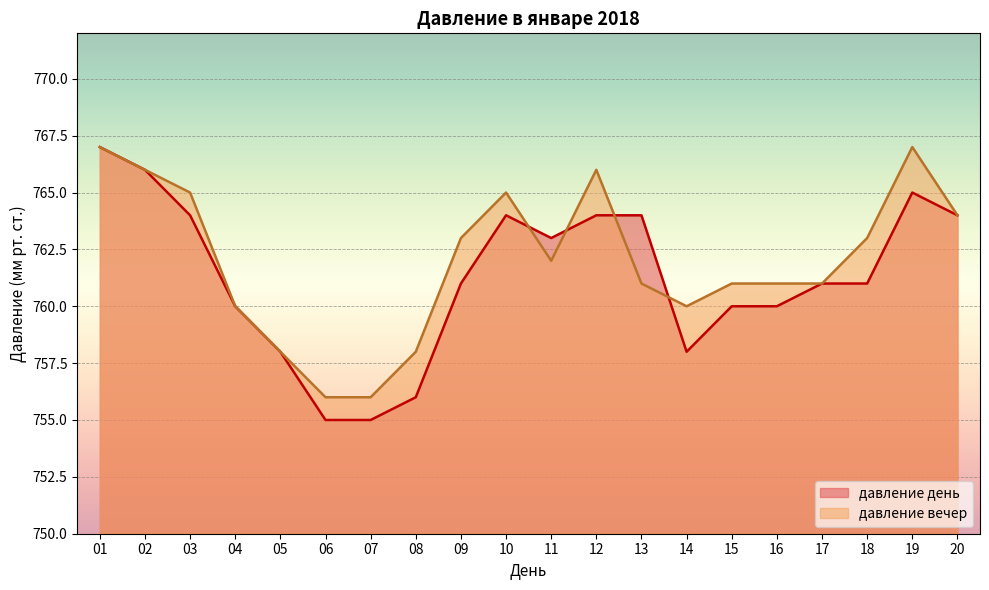

Which series has the largest total across all categories?

давление вечер